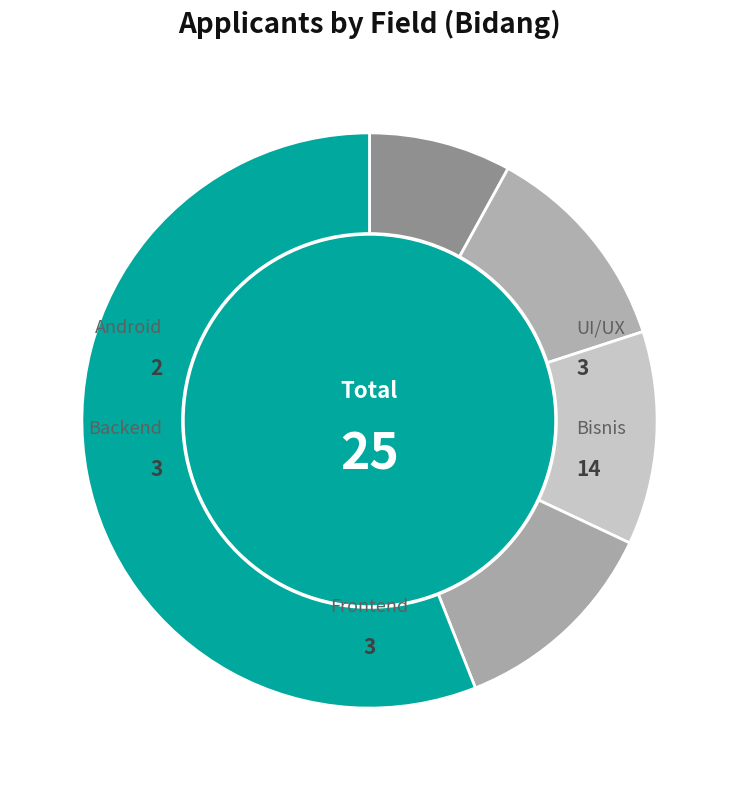

How many slices are in this pie chart?

5